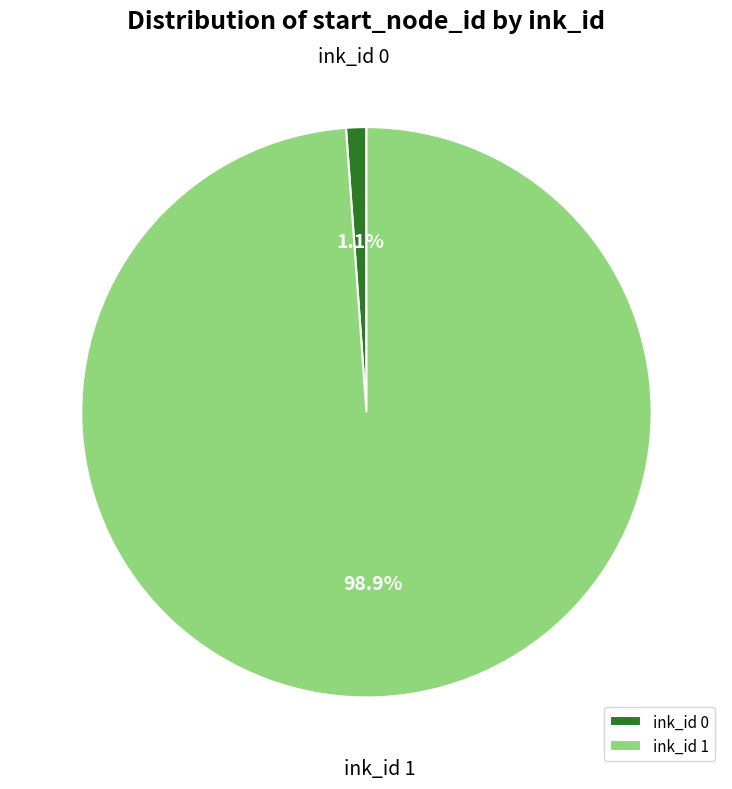

What is the majority slice?

ink_id 1